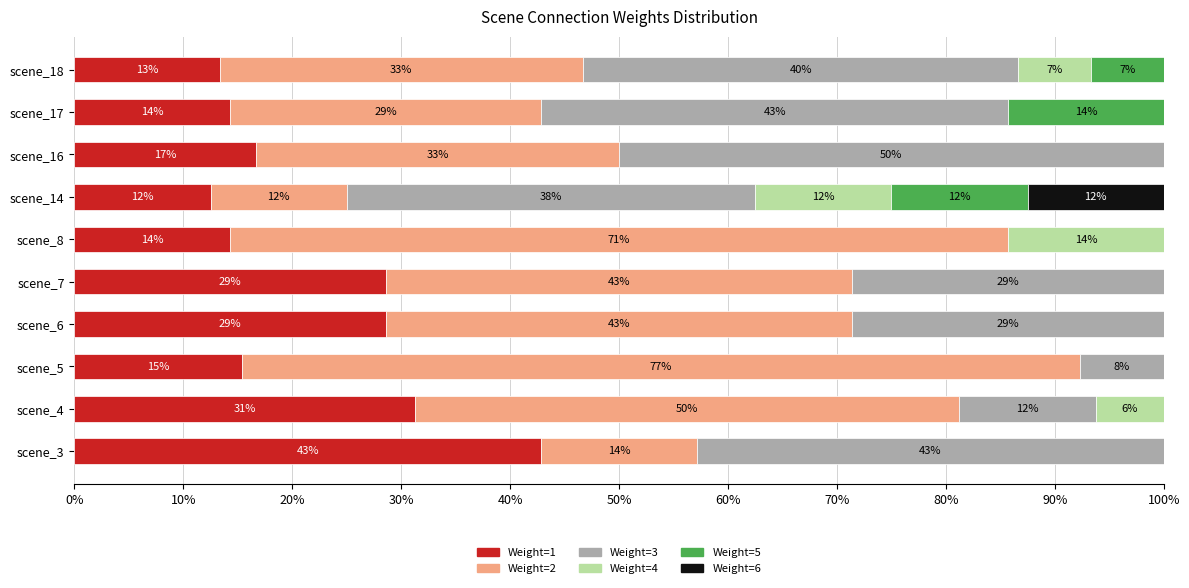

Which series has the widest spread of values?

Weight=2